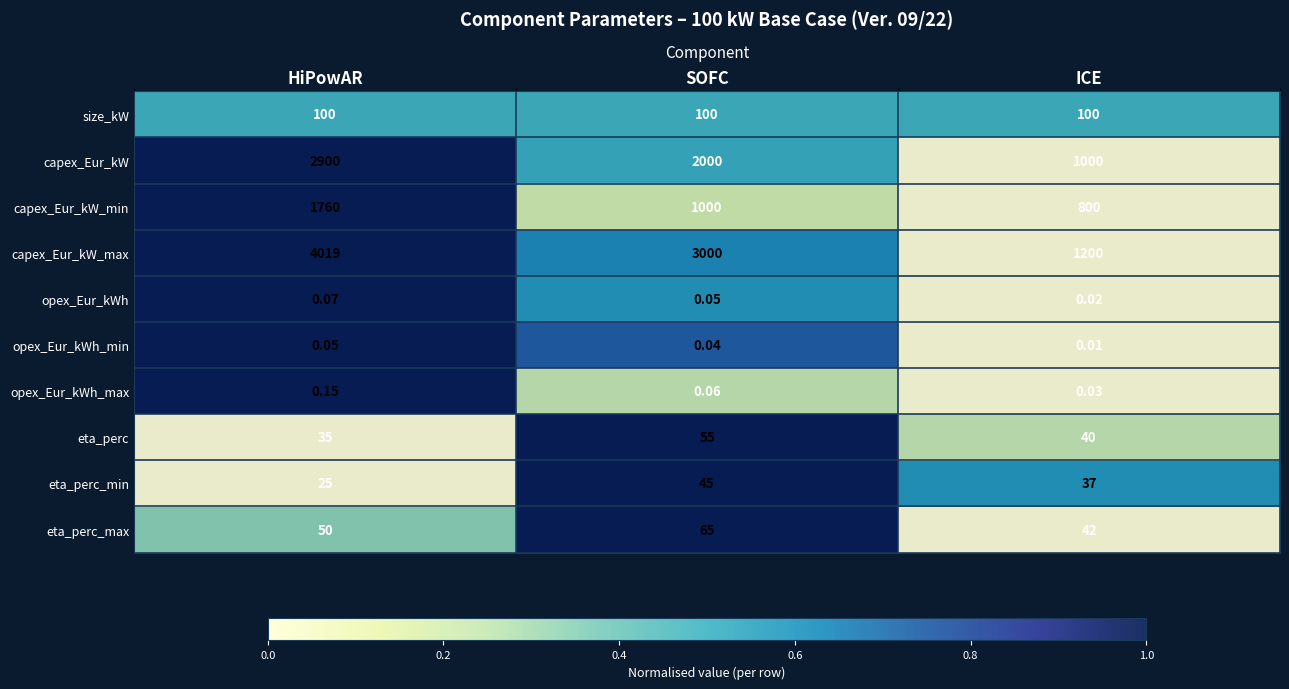

Which series has the largest range (max minus min)?

capex_Eur_kW_max